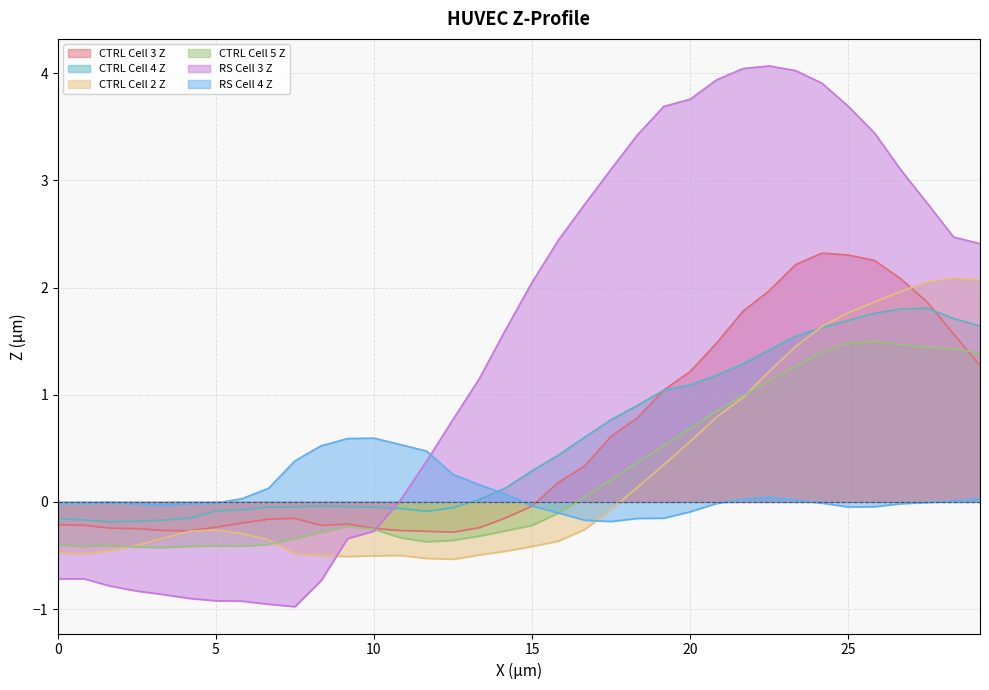

What is the difference between the maximum and second lowest values in the CTRL Cell 2 Z series?

2.6